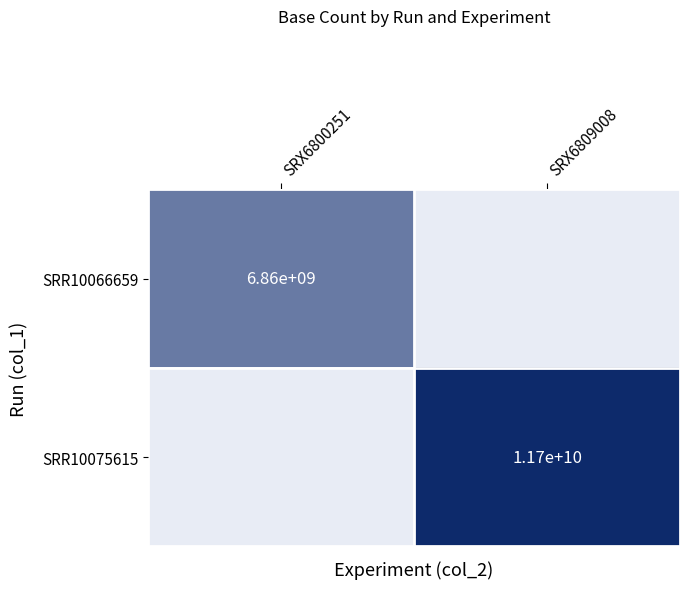

At how many categories does at least one series exceed 10906797125?

1